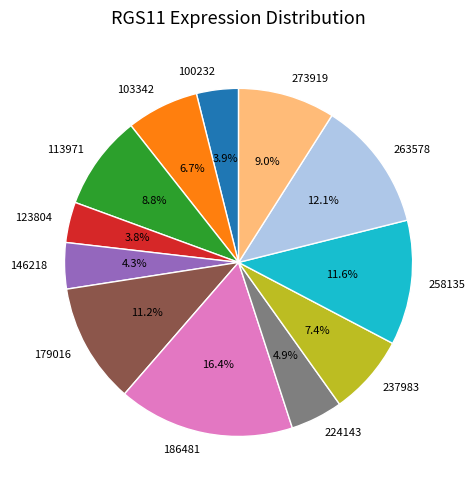

To the nearest percent, what percentage of the pie is 186481?

16%